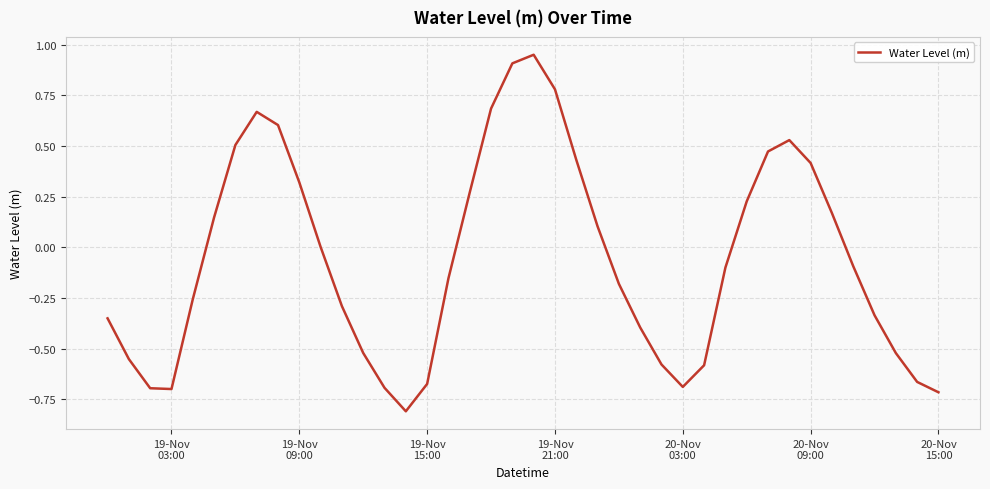

What is the difference between the maximum and minimum values?

1.8